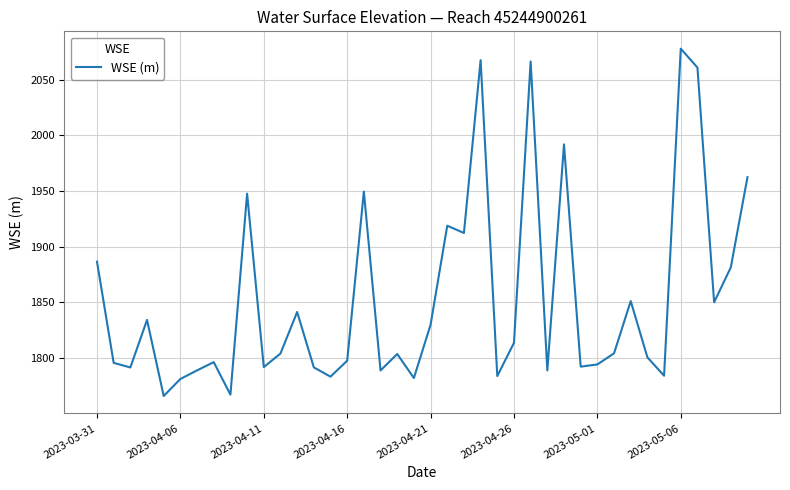

What is the maximum value shown in the chart?

2077.8